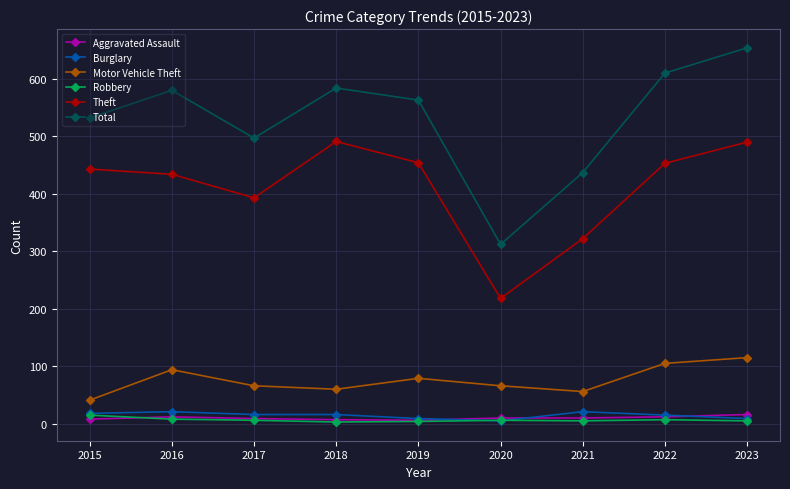

How many lines are shown in the chart?

6